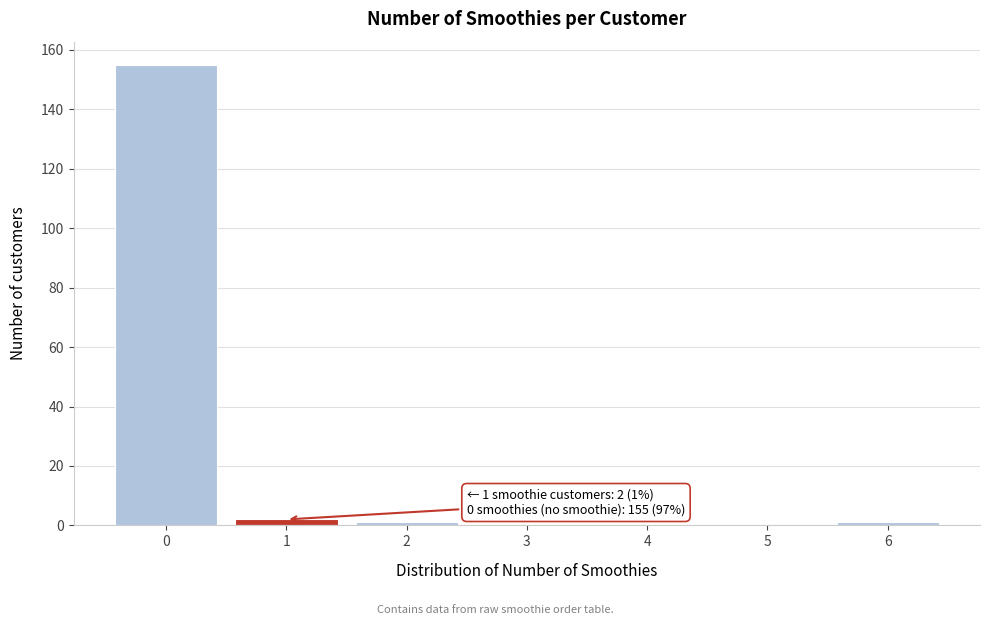

Reading left to right, what are all the values shown in this chart?

0=155	1=2	2=1	3=0	4=0	5=0	6=1